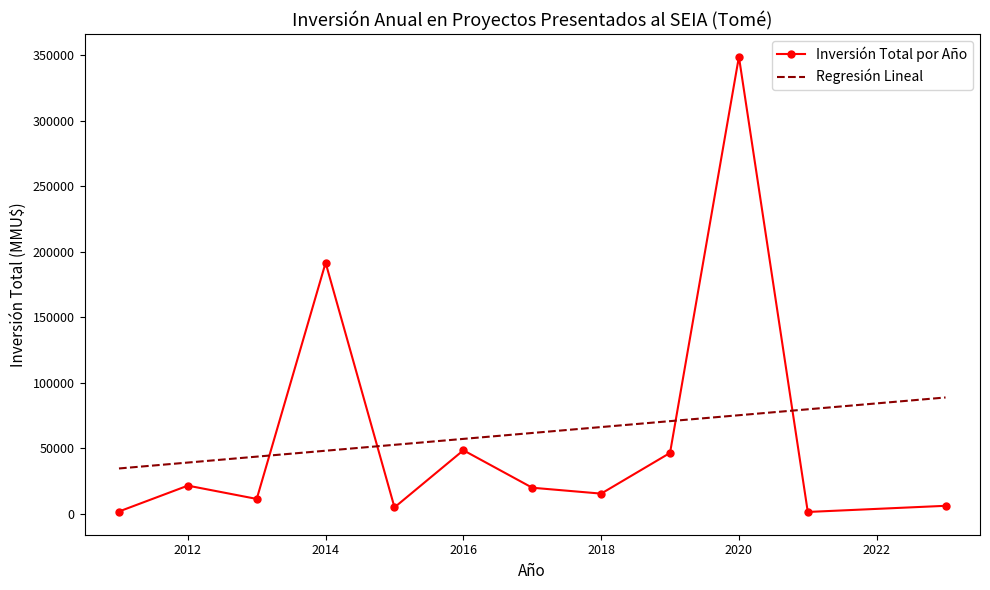

Which series has the largest range (max minus min)?

Inversión Total por Año